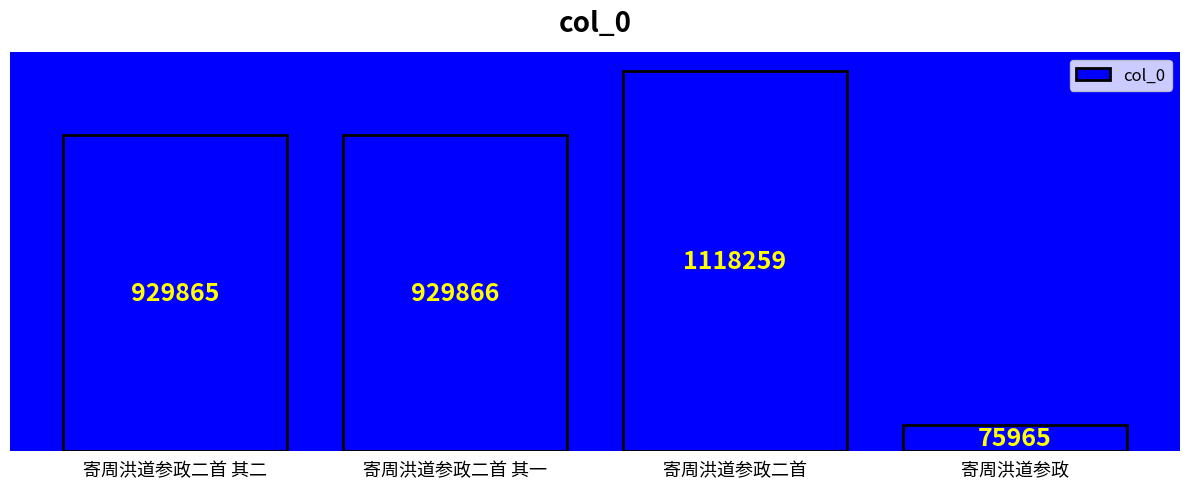

What is the sum of the values at 寄周洪道参政 and 寄周洪道参政二首?

1194224